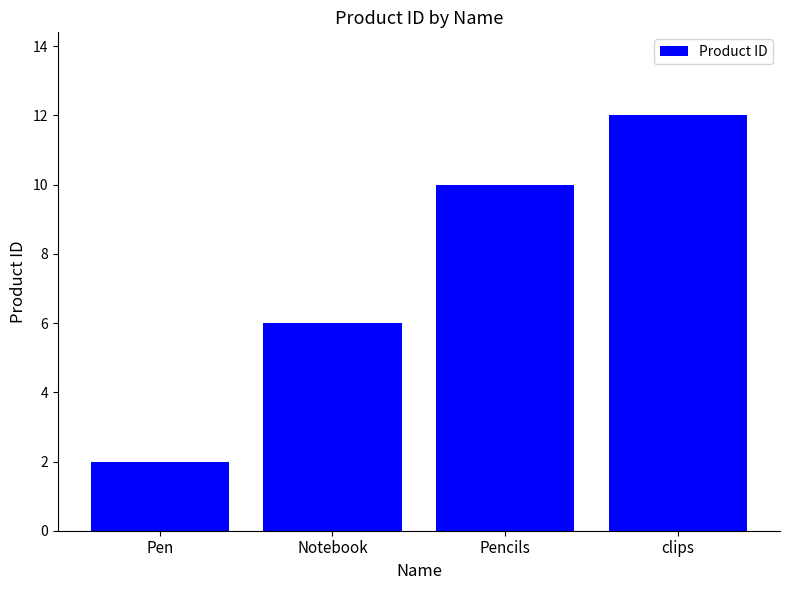

Reading left to right, what are all the values shown in this chart?

2	6	10	12